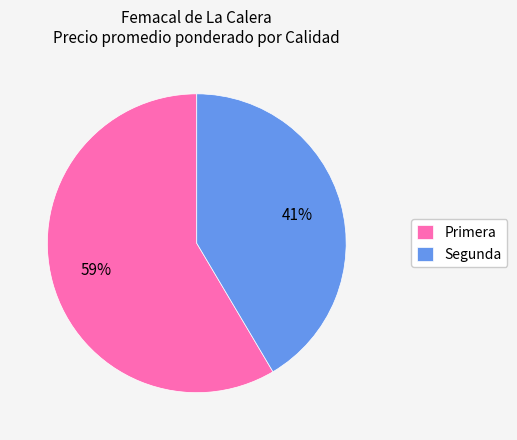

To the nearest percent, what is the combined percentage of Primera and Segunda?

100%